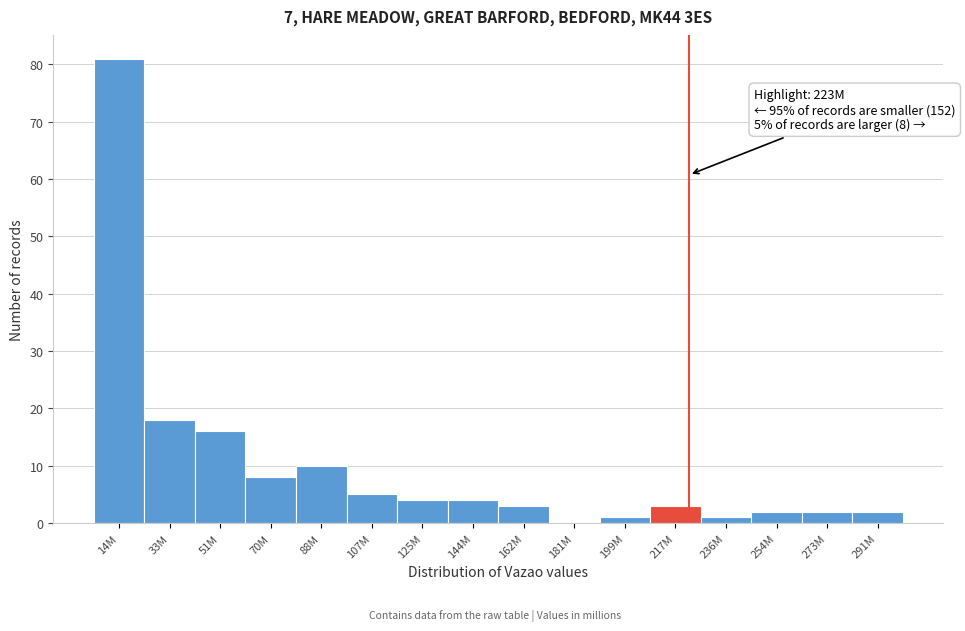

Reading left to right, transcribe all the data shown in this chart.

14M=81	33M=18	51M=16	70M=8	88M=10	107M=5	125M=4	144M=4	162M=3	181M=0	199M=1	217M=3	236M=1	254M=2	273M=2	291M=2